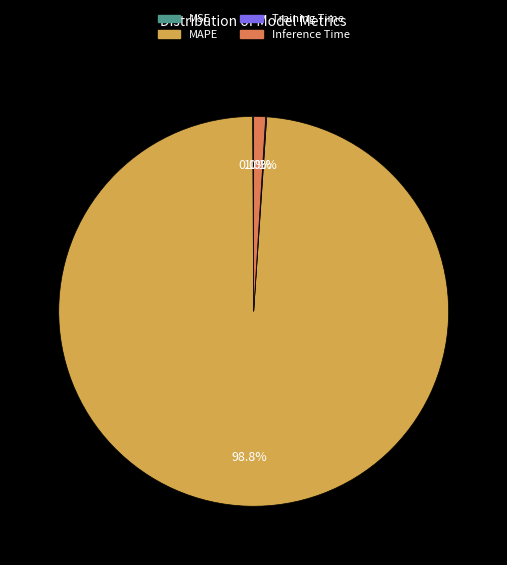

Is there a majority slice in this chart?

Yes